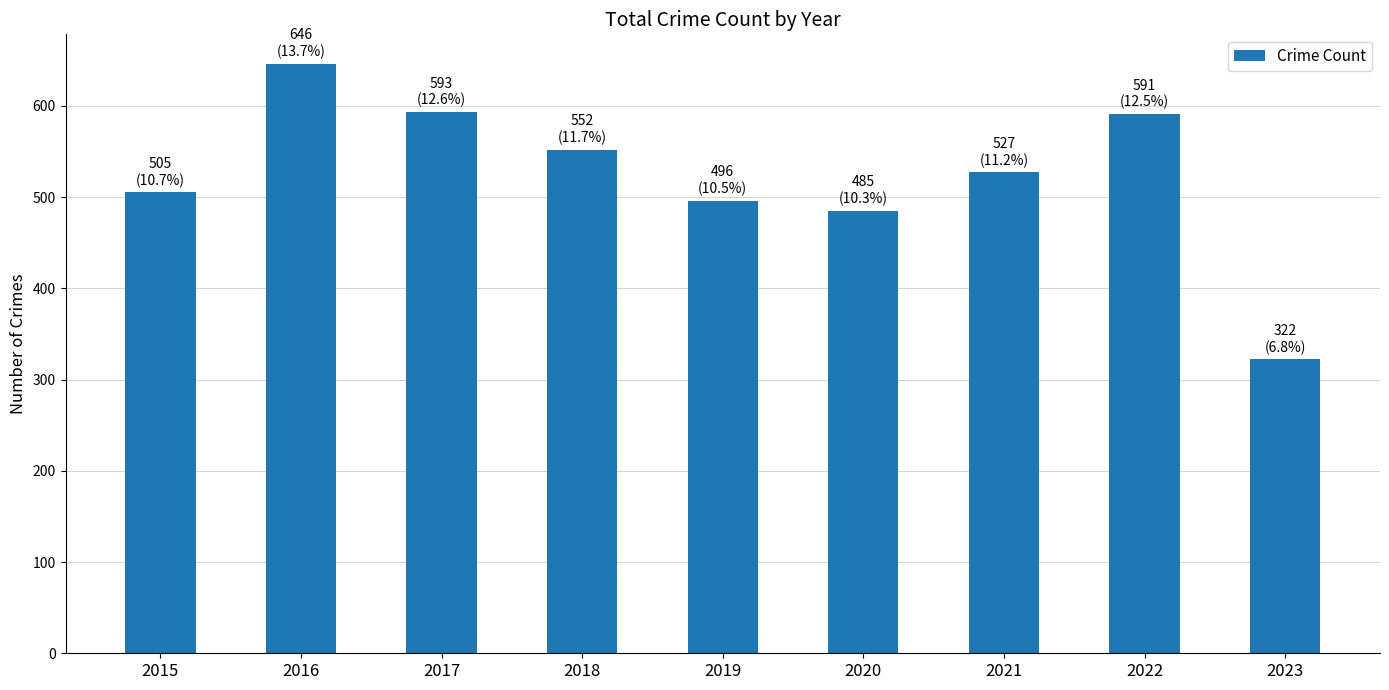

What is the minimum value shown in the chart?

322